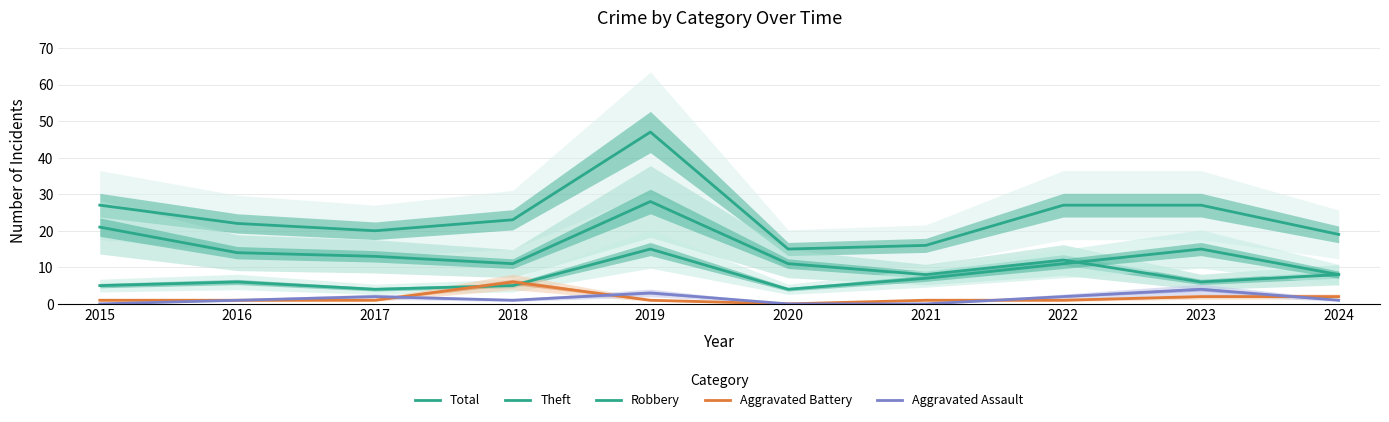

Which category has the highest value in the Aggravated Assault series?

2023